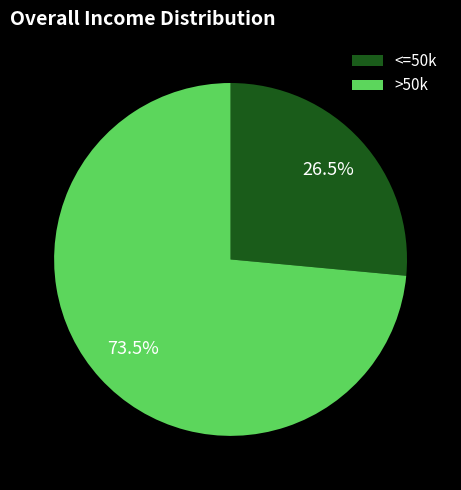

How many slices are in this pie chart?

2